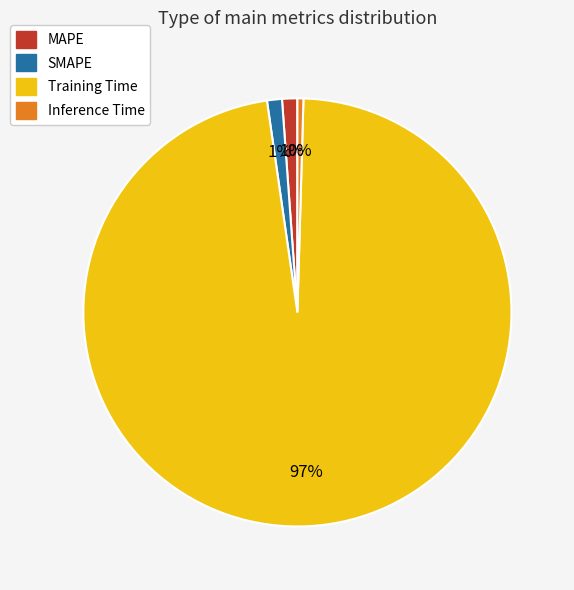

Between Inference Time and SMAPE, which is larger?

SMAPE